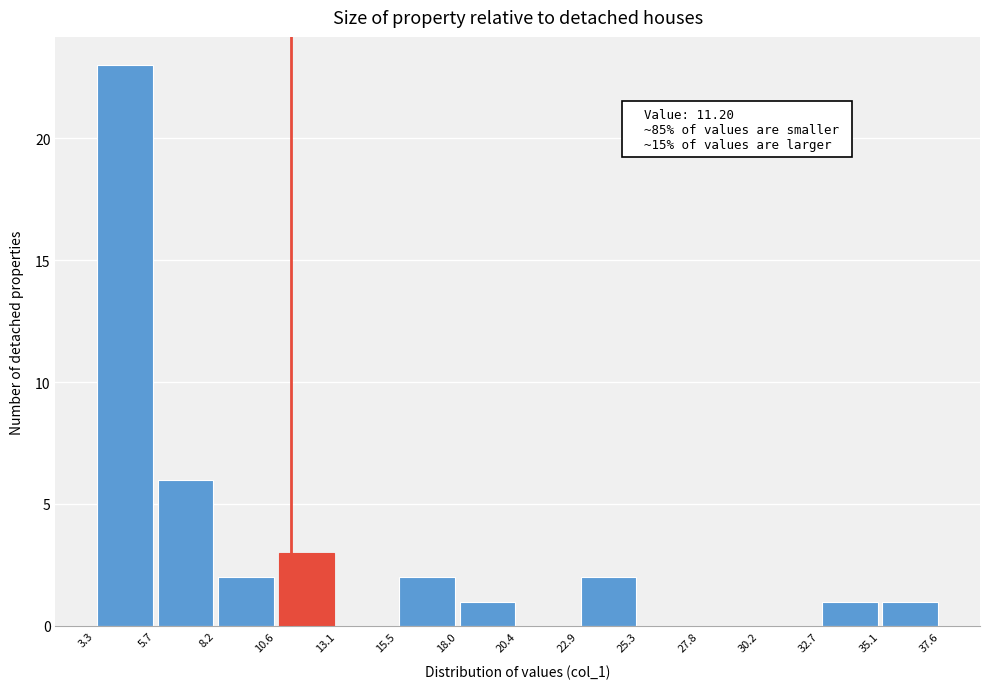

Over which range of the x-axis is the bar tallest?

3.3 to 5.7